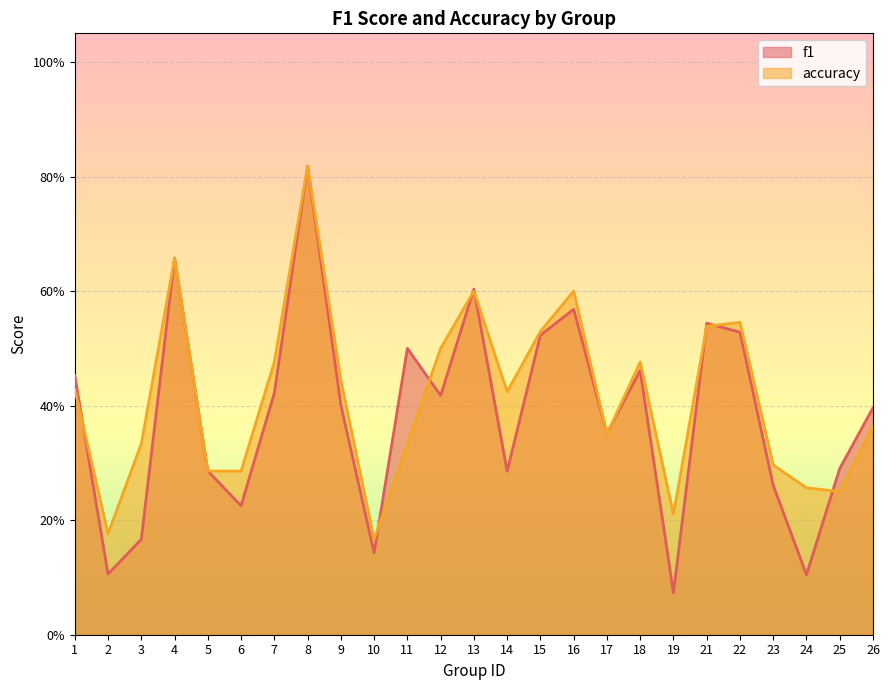

Count the number of categories in the chart.

25